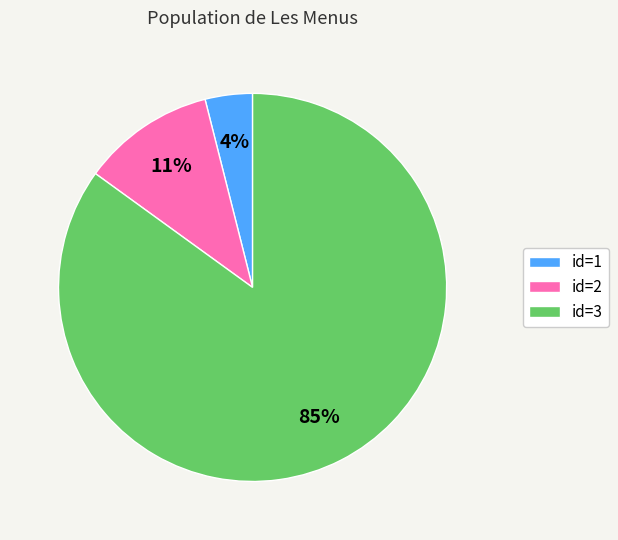

Which slice is the smallest?

id=1